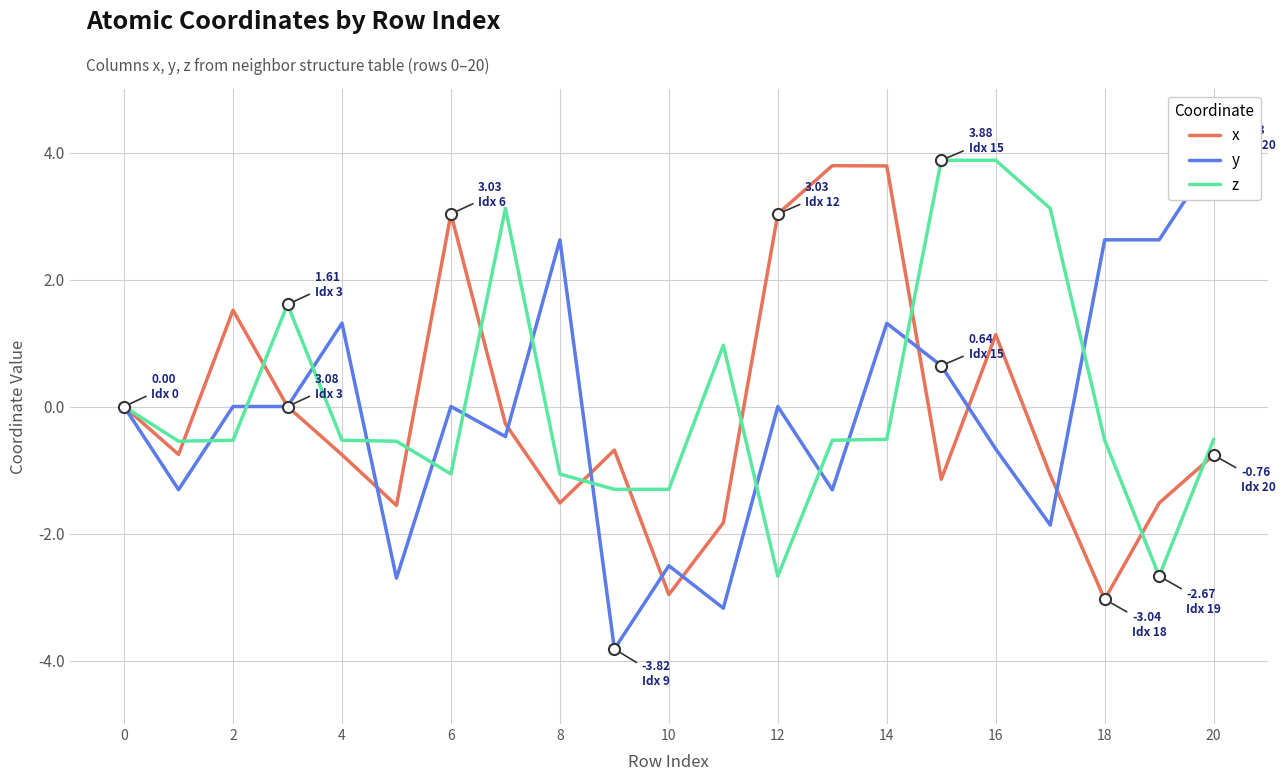

In y, how many points are lower than both neighbors (excluding endpoints)?

7